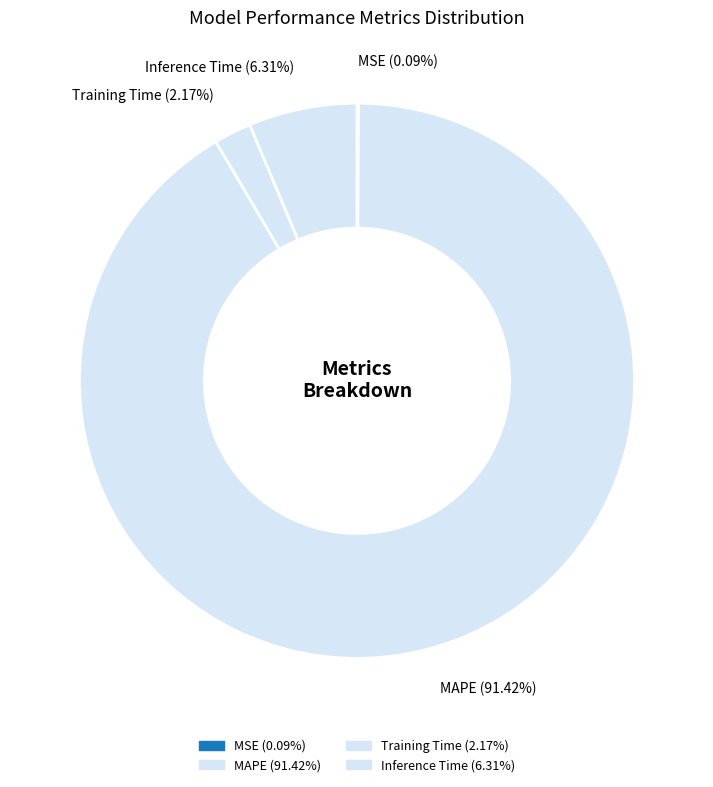

Rank the categories by value from lowest to highest.

MSE, Training Time, Inference Time, MAPE